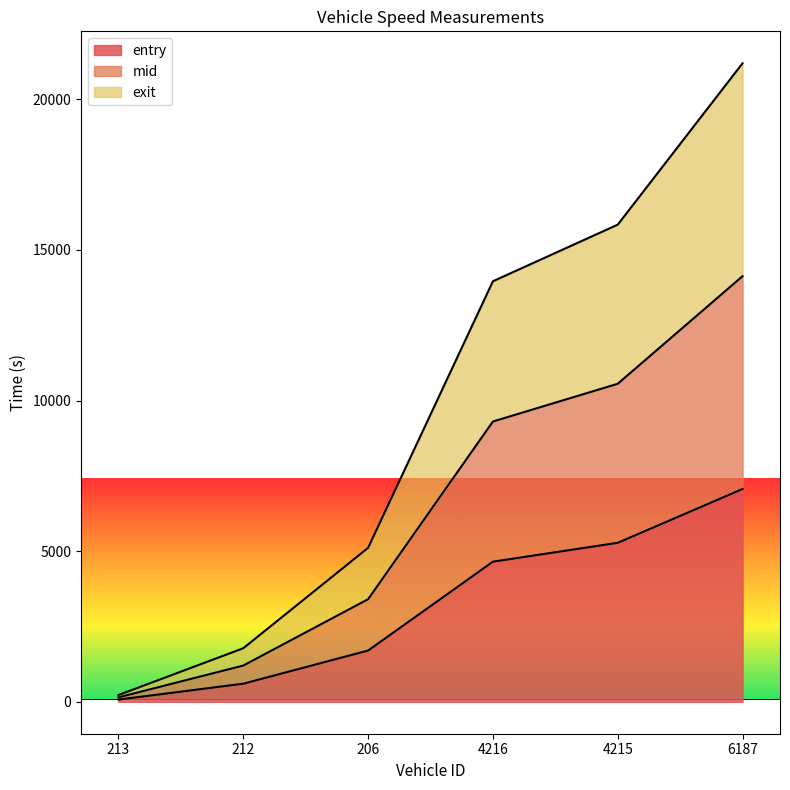

Reading left to right, transcribe all the data shown in this chart.

entry: 213=72.7	212=600.5	206=1701.4	4216=4650.6	4215=5276.6	6187=7062.5
mid: 213=147.2	212=1202.7	206=3404.7	4216=9303.0	4215=10555.2	6187=14126.8
exit: 213=224.2	212=1777.5	206=5110.5	4216=13958.5	4215=15836.8	6187=21193.8